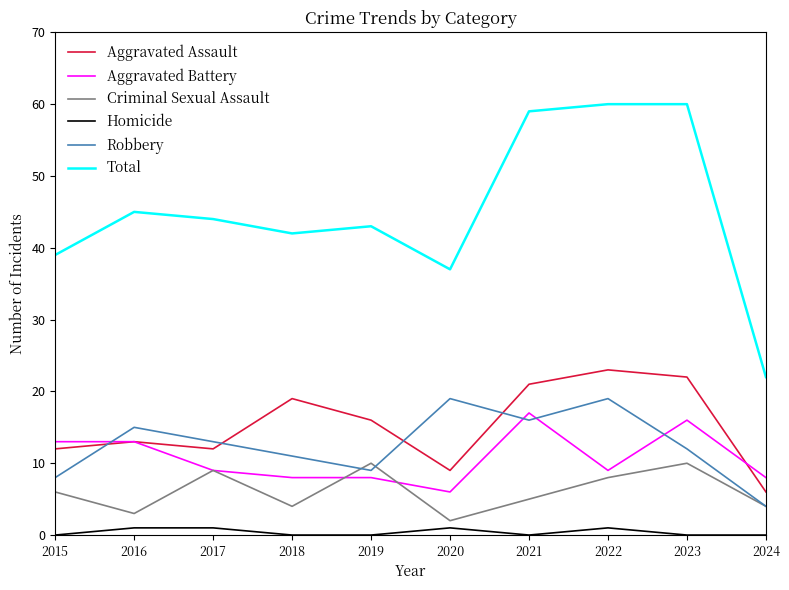

What is the maximum value shown in the chart?

60